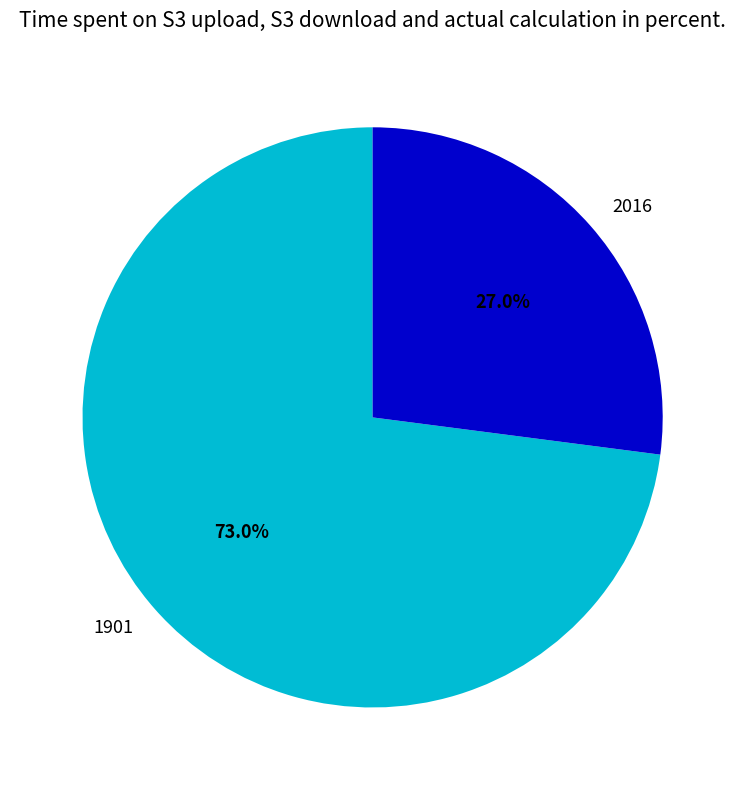

Does 1901 represent more than half of the total?

Yes